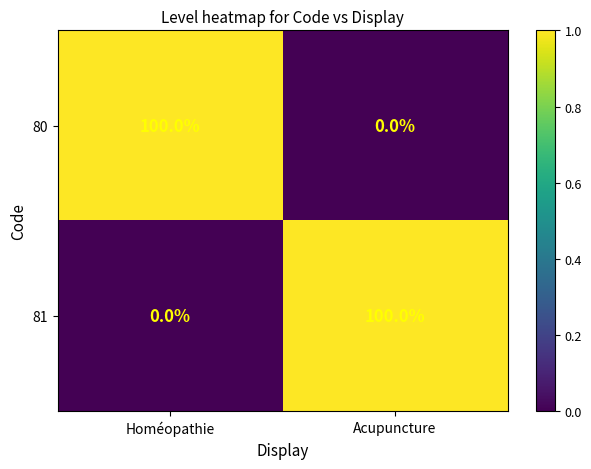

What is the difference between the 81 values at Acupuncture and Homéopathie?

100